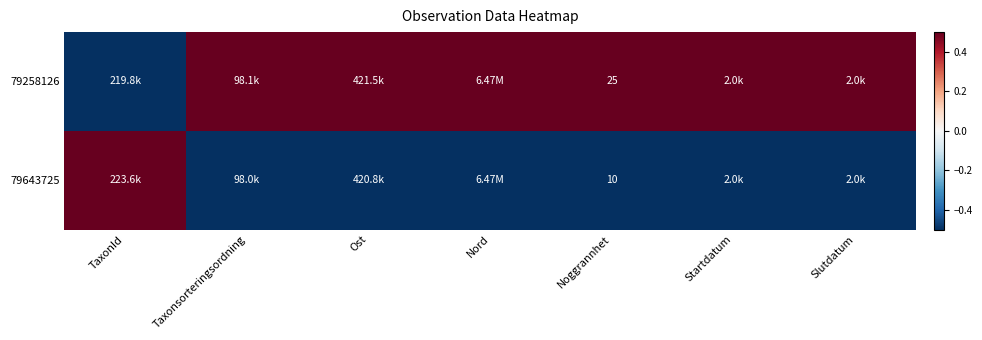

Rank the series at Noggrannhet from highest to lowest value.

79258126, 79643725